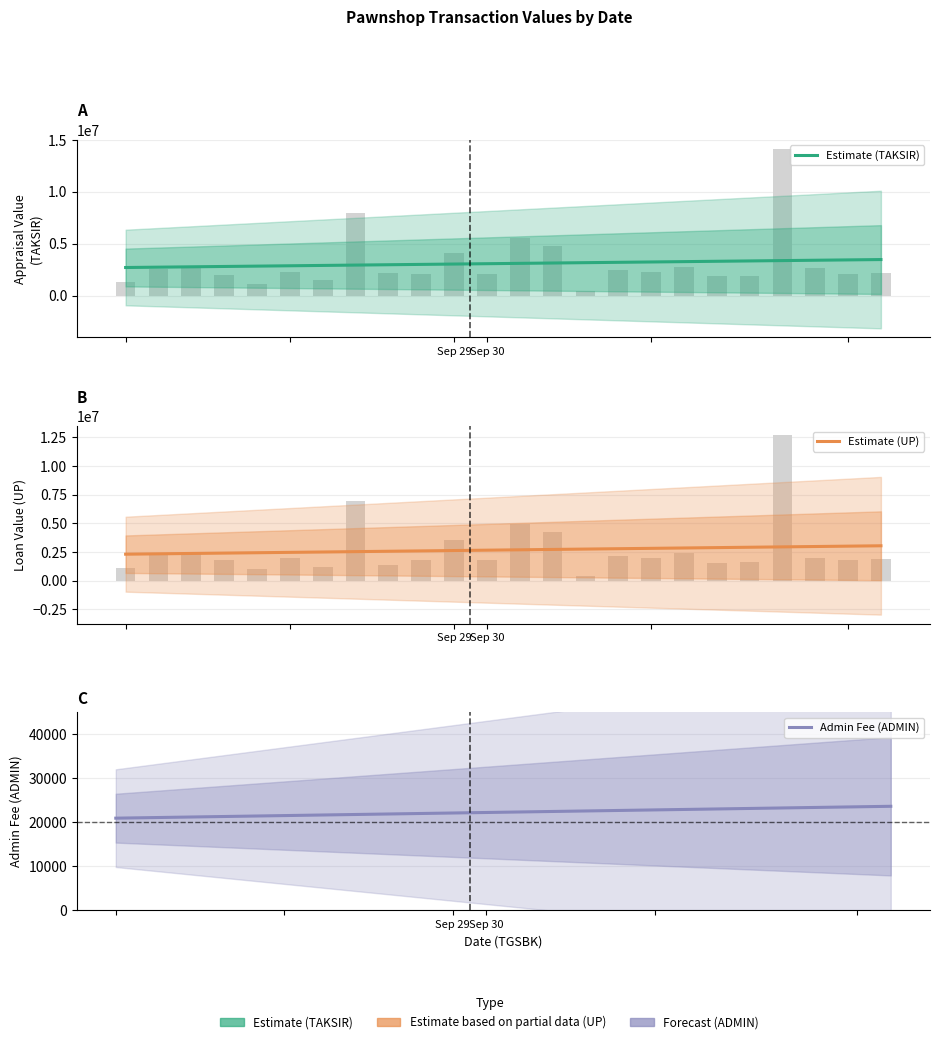

Which series has the largest total across all categories?

TAKSIR